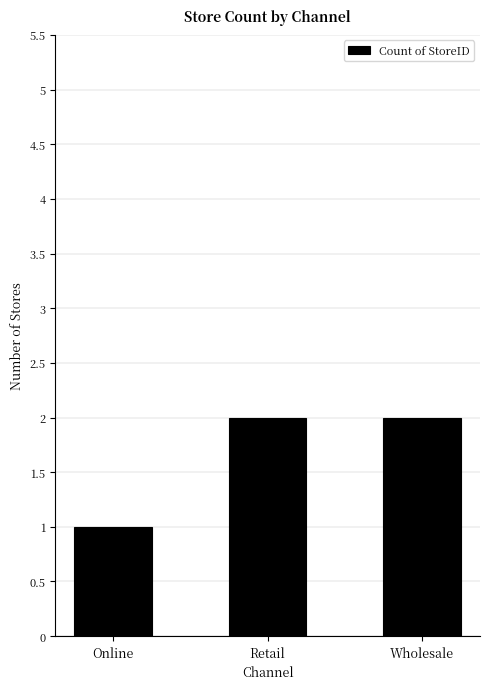

Which has a higher value, Retail or Online?

Retail